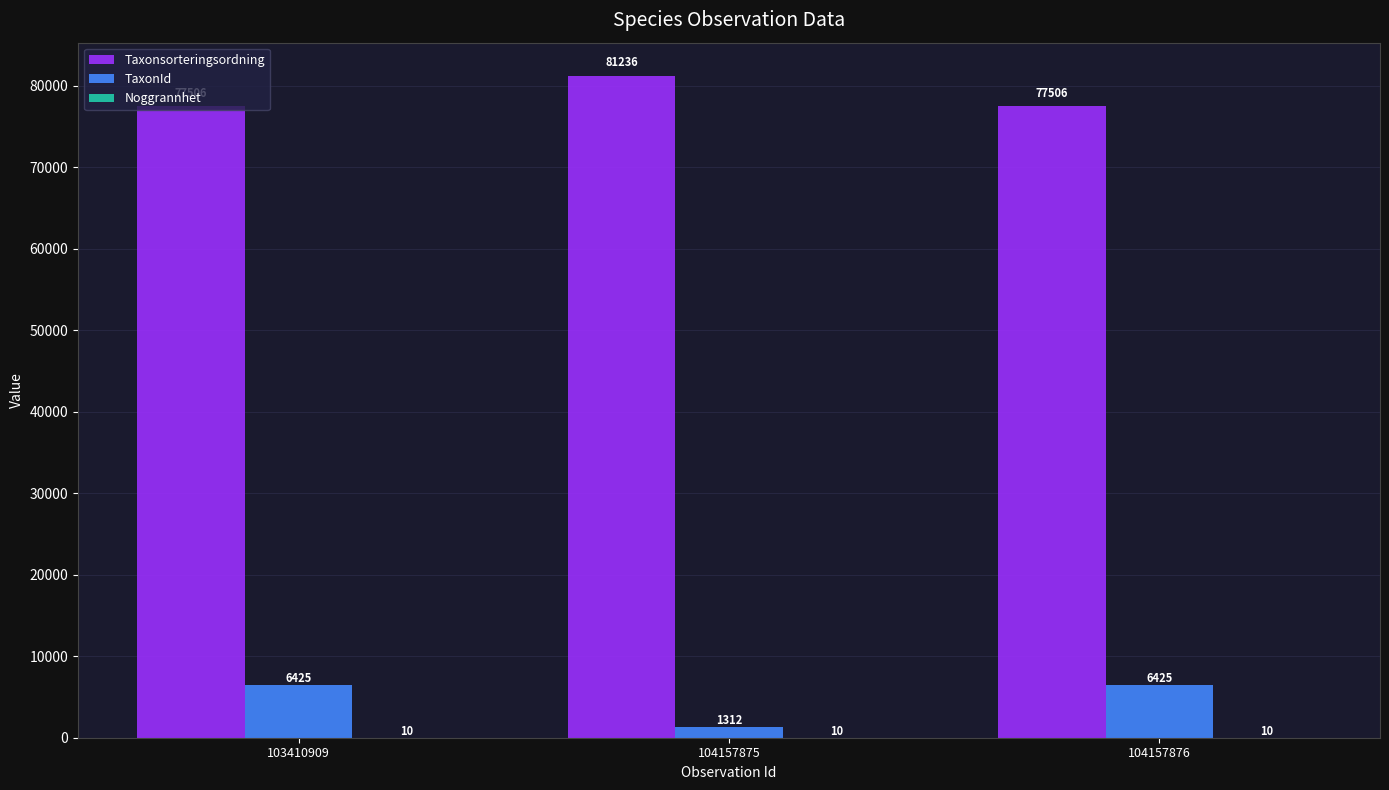

What is the sum of all TaxonId values?

14162